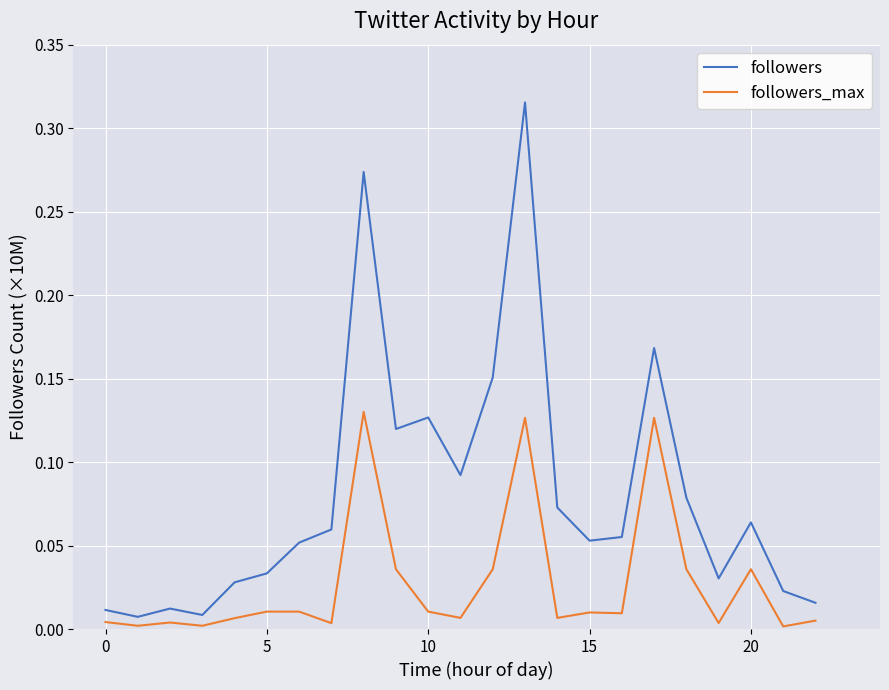

Which series has the widest spread of values?

followers